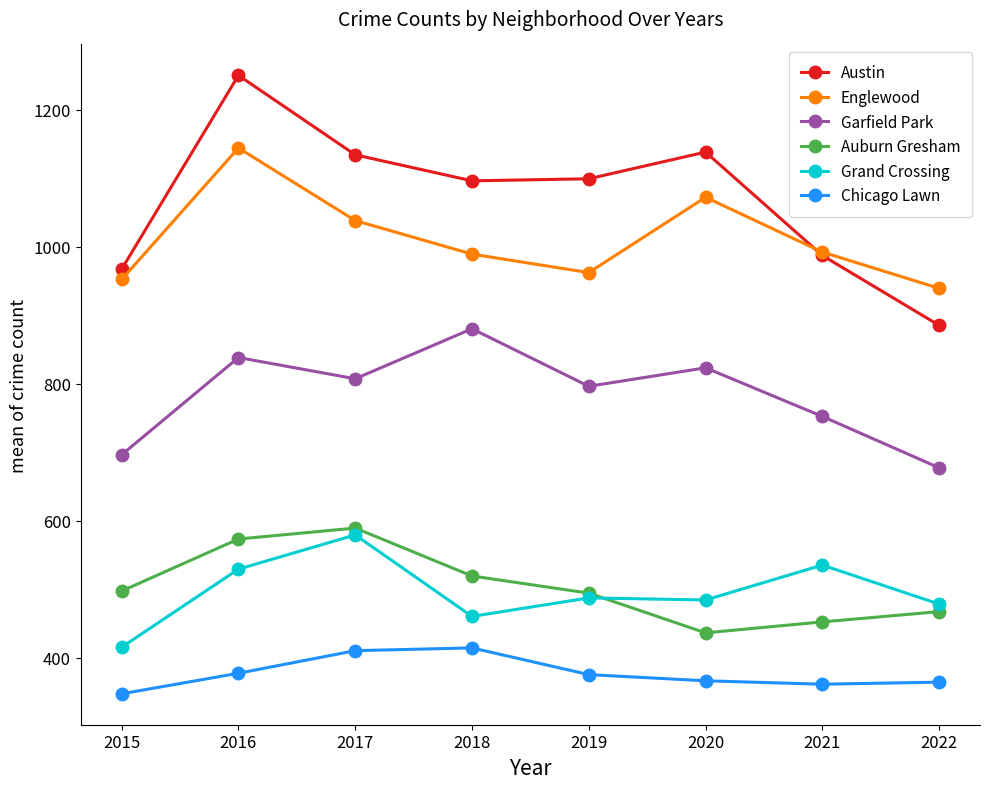

True or false: Garfield Park and Auburn Gresham cross at least once.

False